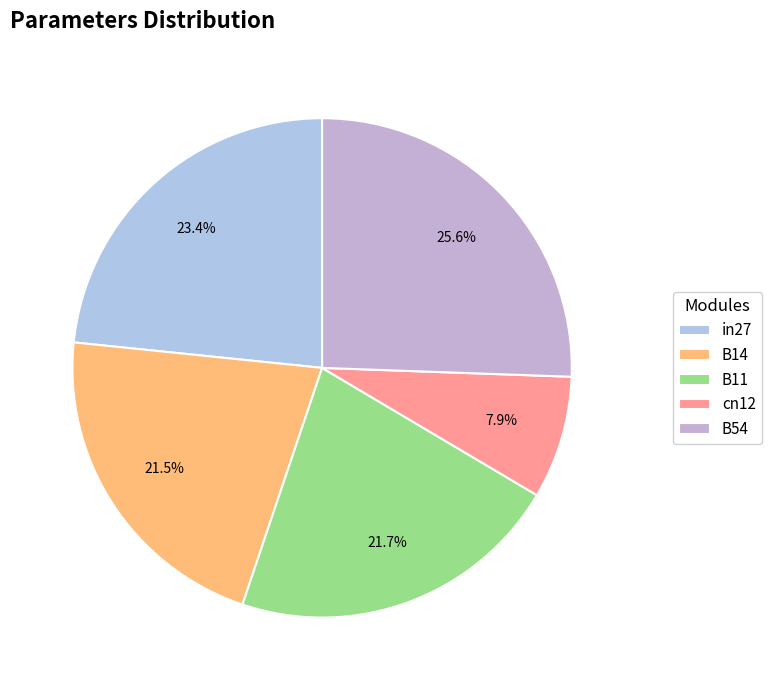

Count the number of slices in the pie.

5